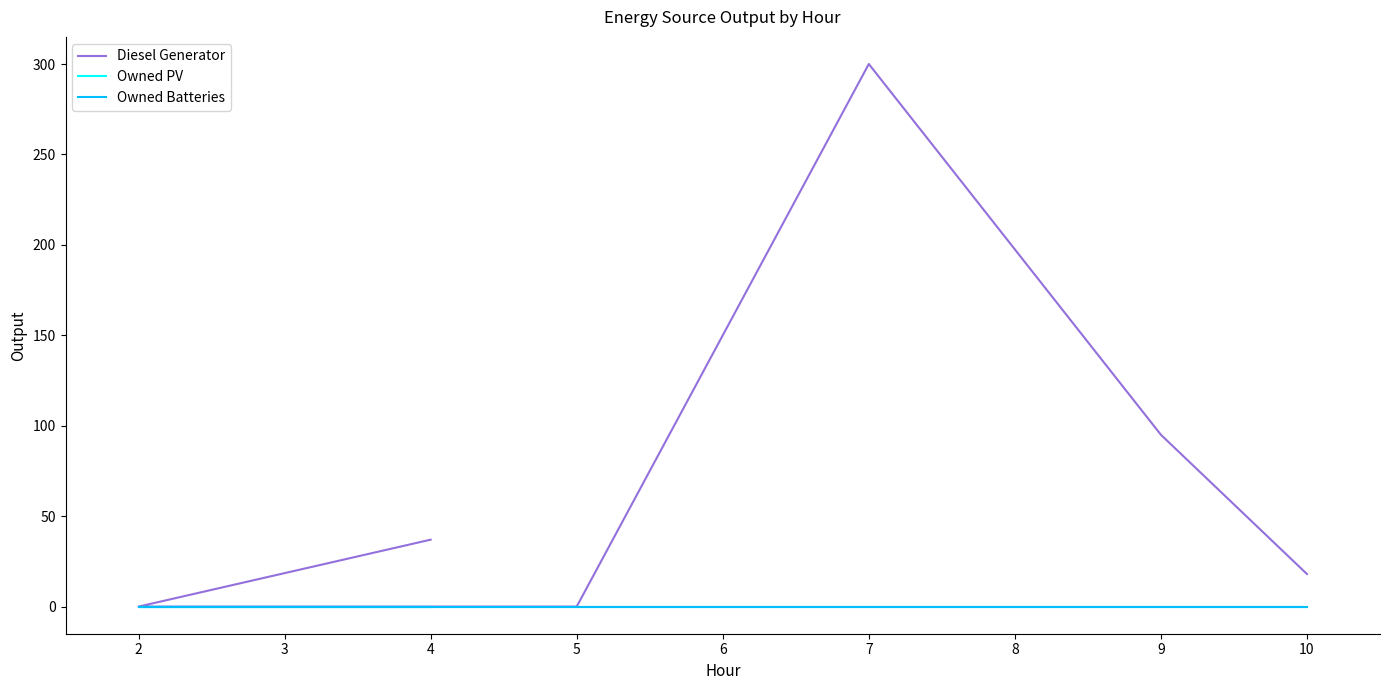

True or false: Owned PV and Owned Batteries intersect in this chart.

False